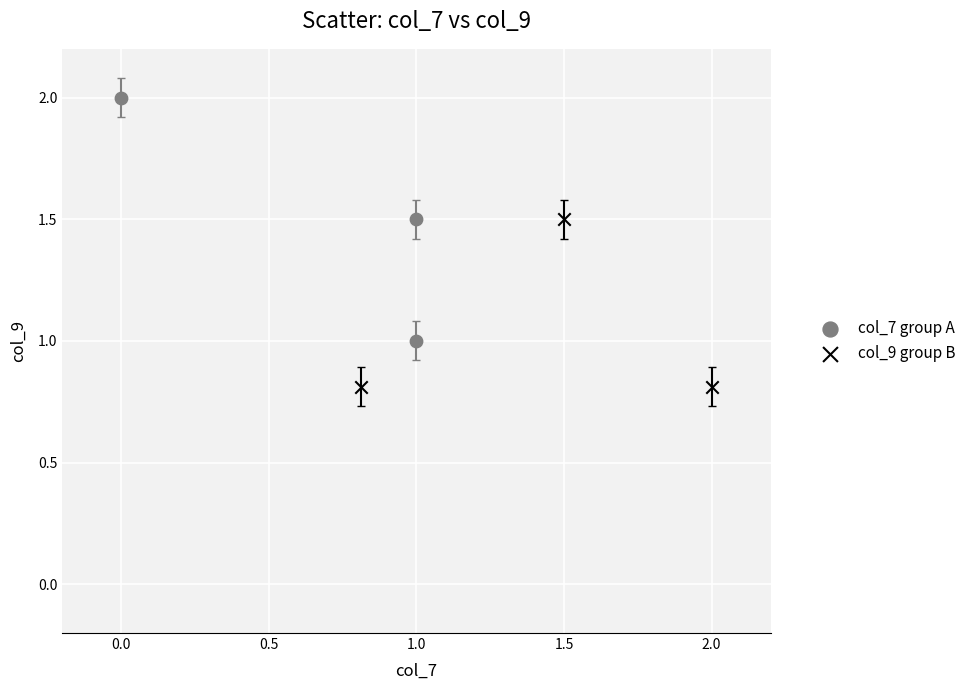

Which series has the largest Y range (max minus min)?

col_7 group A